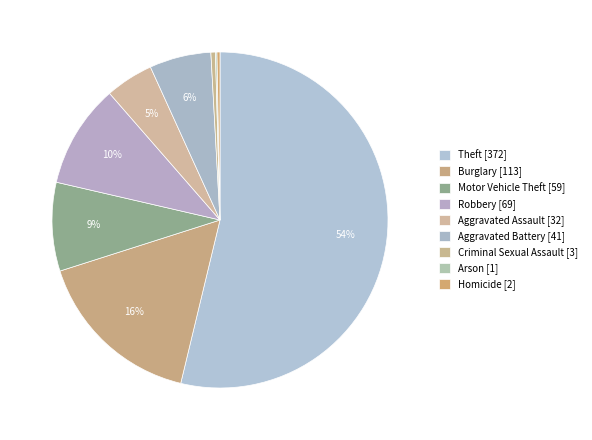

What percentage is the Motor Vehicle Theft slice, to the nearest percent?

9%